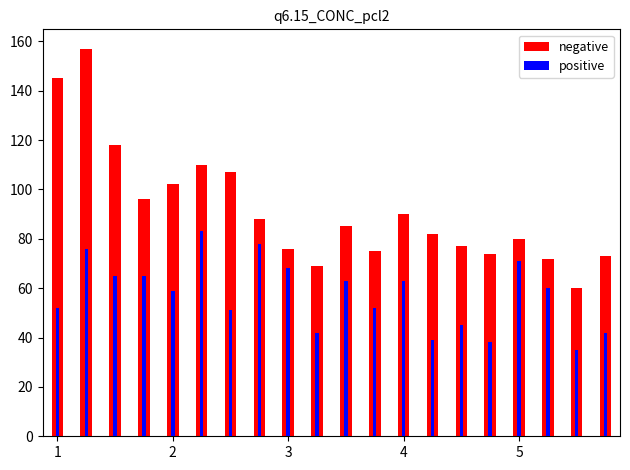

What are all the series names shown in the legend?

negative, positive